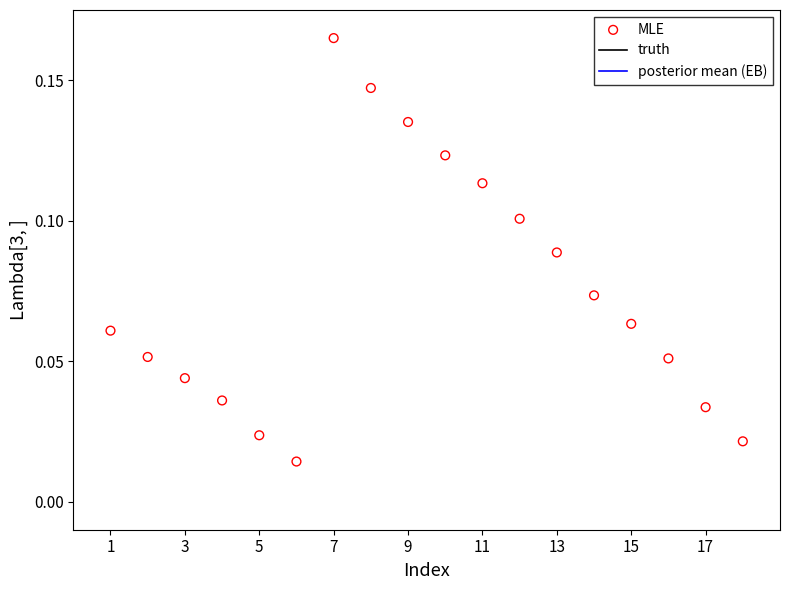

What is the range of X values (max minus min)?

17.0